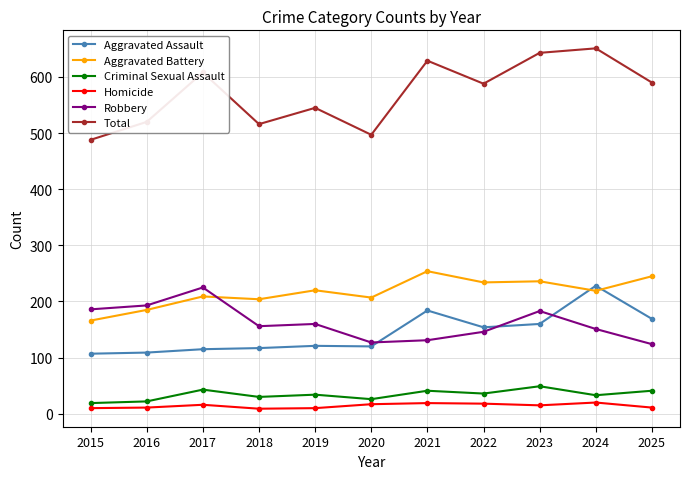

What are all the series names shown in the legend?

Aggravated Assault, Aggravated Battery, Criminal Sexual Assault, Homicide, Robbery, Total